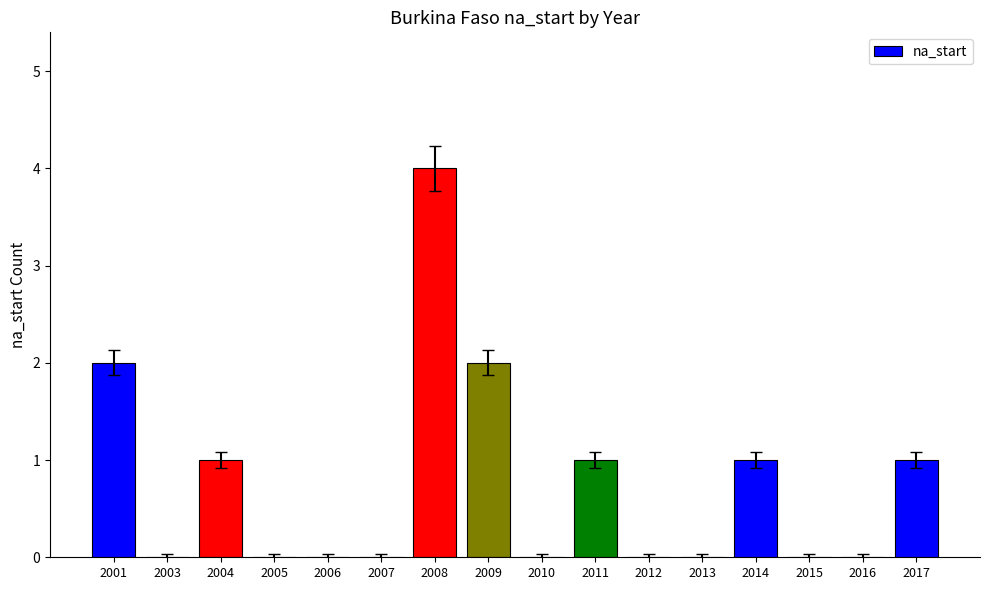

What is the maximum value shown in the chart?

4